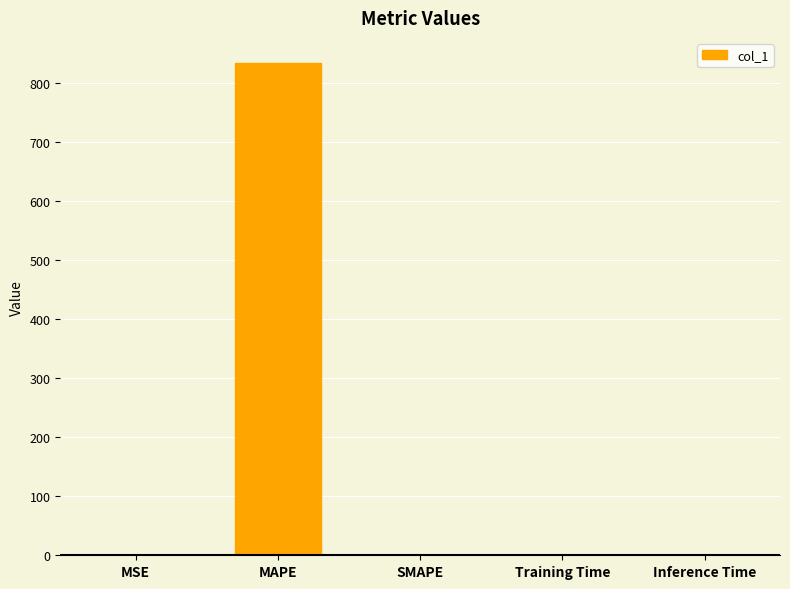

At which category does the chart reach its peak across all series?

MAPE